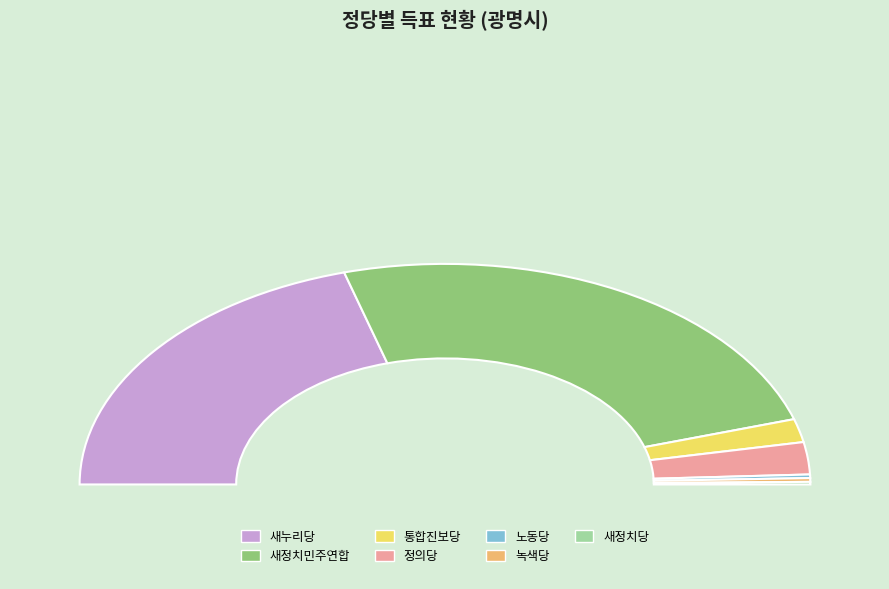

Approximately how many times larger is the value at 노동당 compared to 통합진보당?

0.2